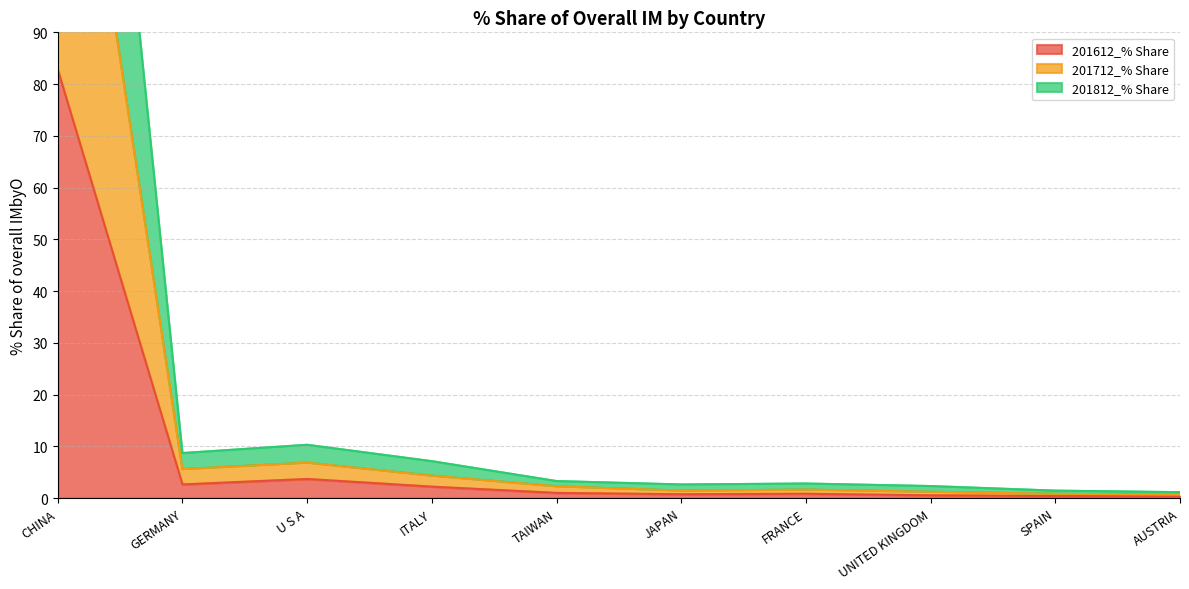

Where is the first local minimum for 201612_% Share?

GERMANY